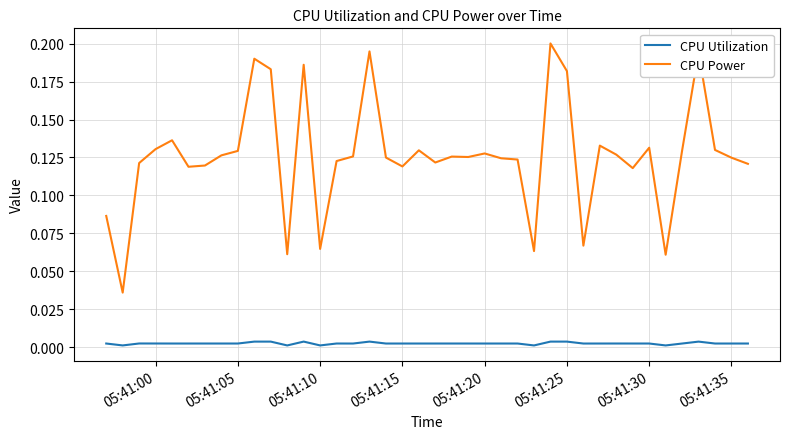

List the series in order of their peak value, lowest first.

CPU Utilization, CPU Power